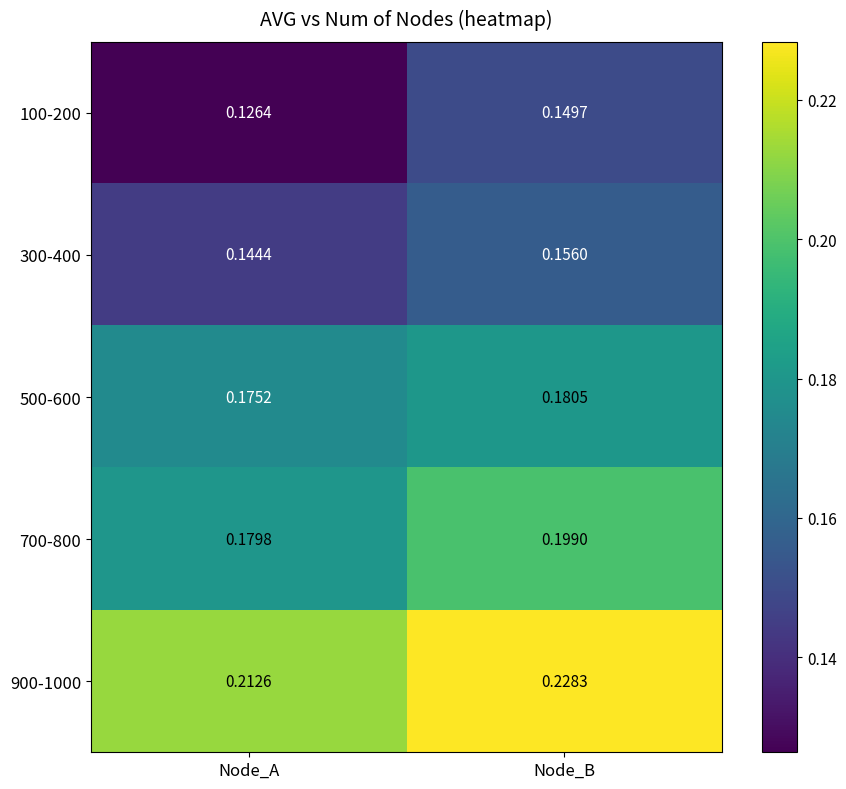

At which label is 500-600 closest to 0?

Node_A